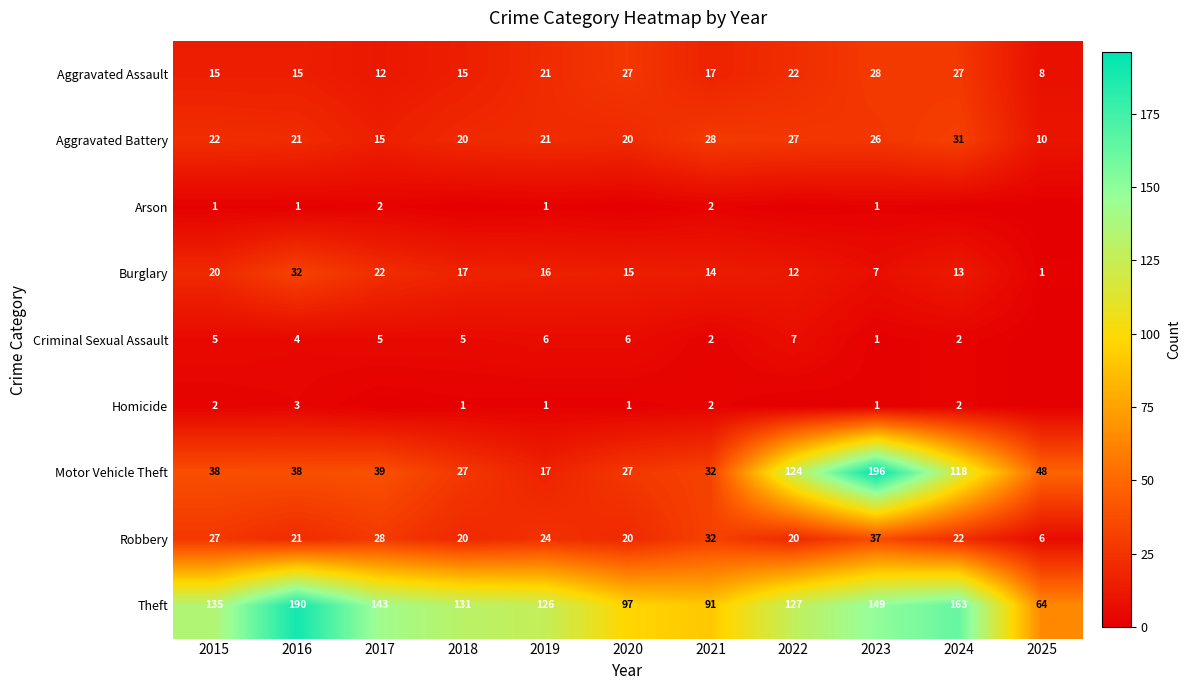

What is the difference between the maximum and minimum values in the Aggravated Battery series?

21